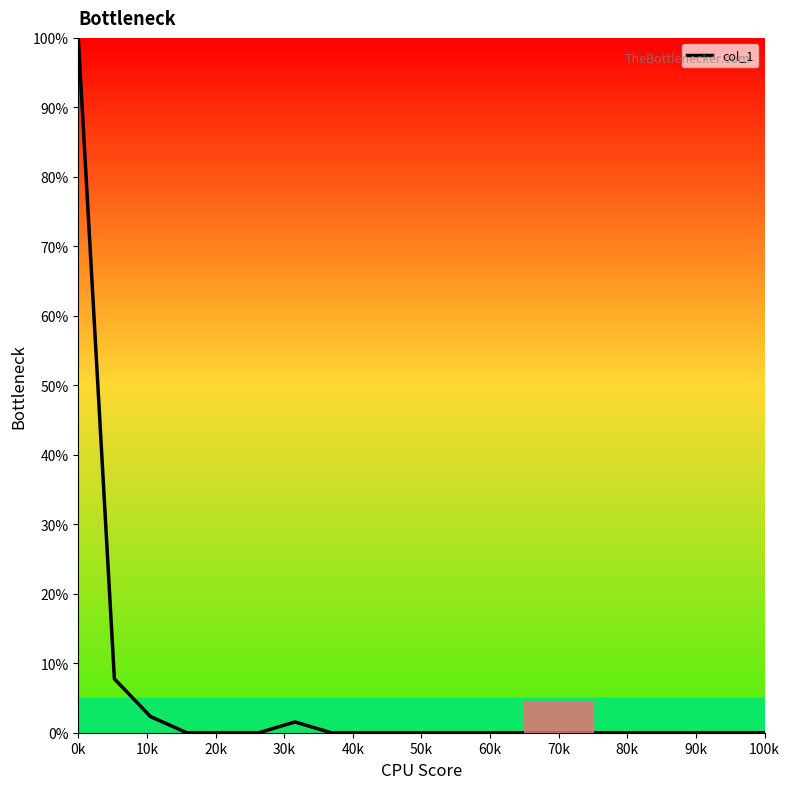

What is the difference between the maximum and minimum values?

100.0